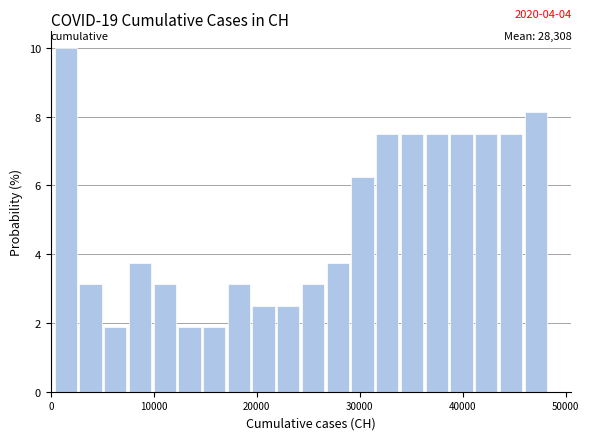

Read against the x-axis, roughly where is the centre of the tallest bar?

1000